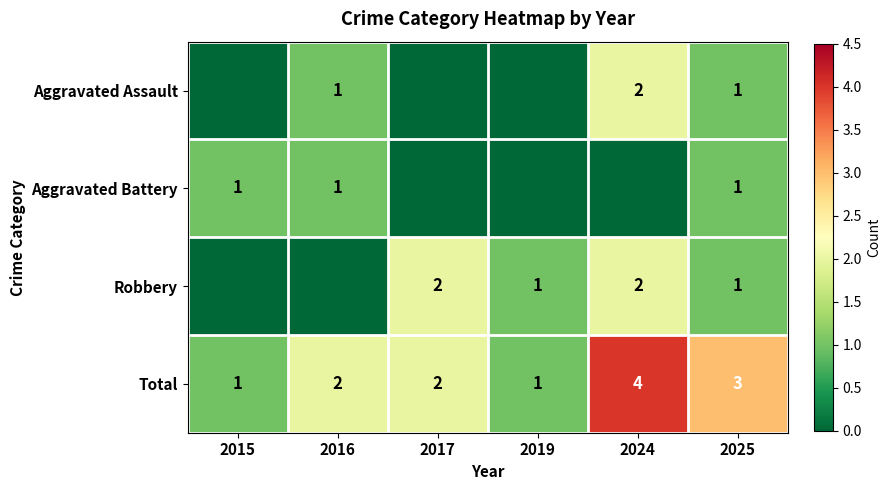

Is it true that Total equals 2 at 2017?

True